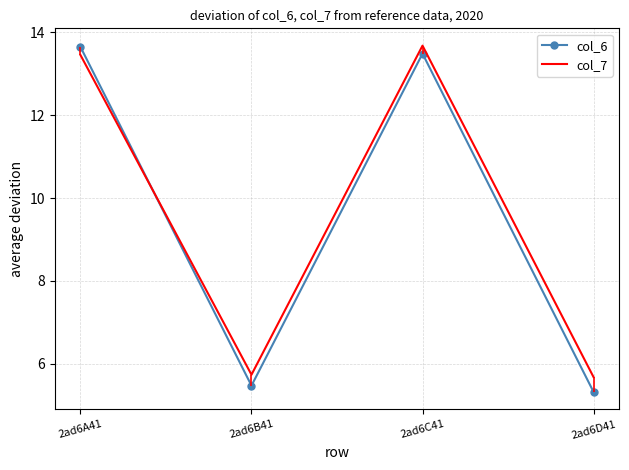

What is the difference between the maximum and minimum values in the col_6 series?

8.3